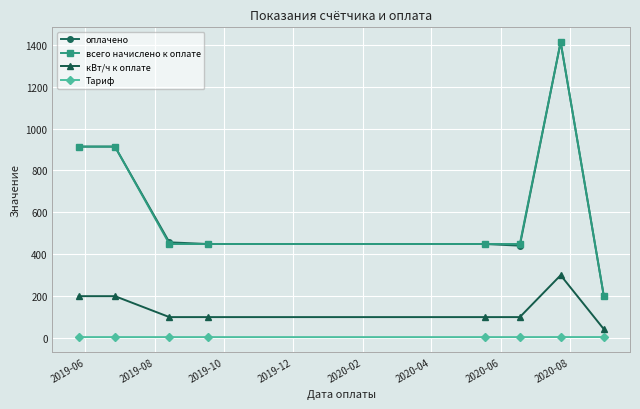

Count the number of data series in this chart.

4